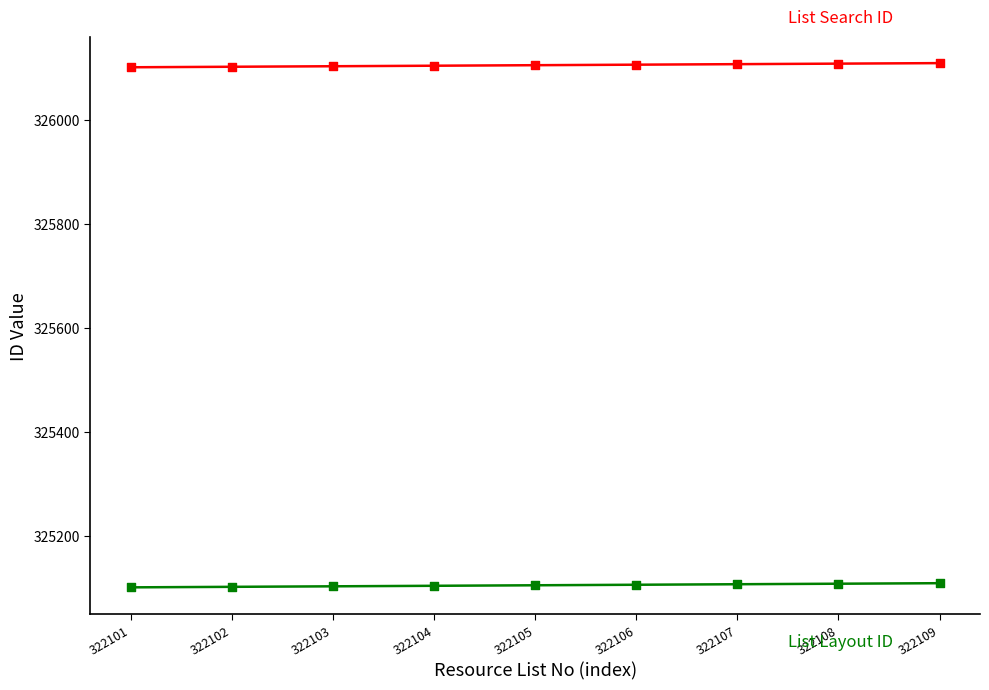

Across all data points, what is the range of Y values (max minus min)?

1008